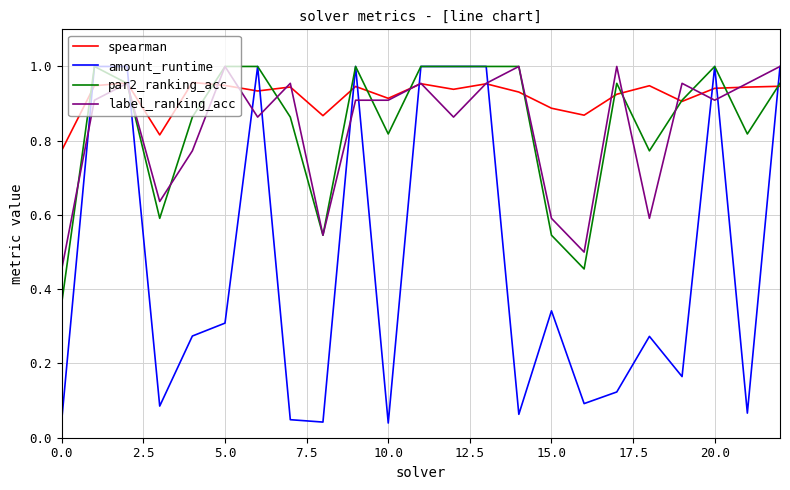

Which series has the largest total across all categories?

spearman